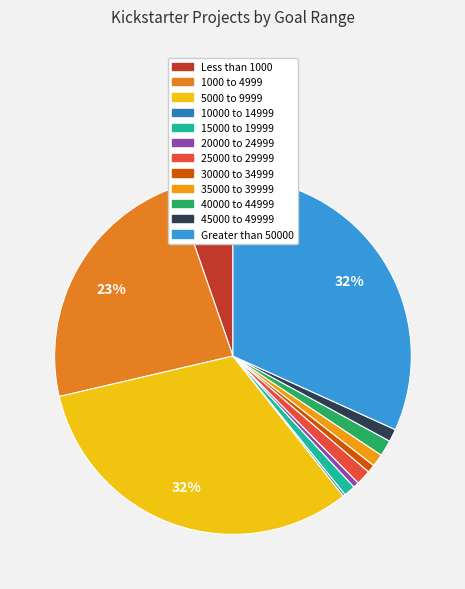

What is the change in value from 1000 to 4999 to 10000 to 14999?

-222